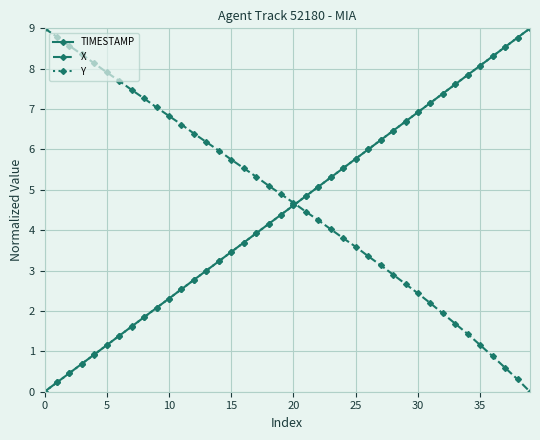

How many series are shown in this chart?

3